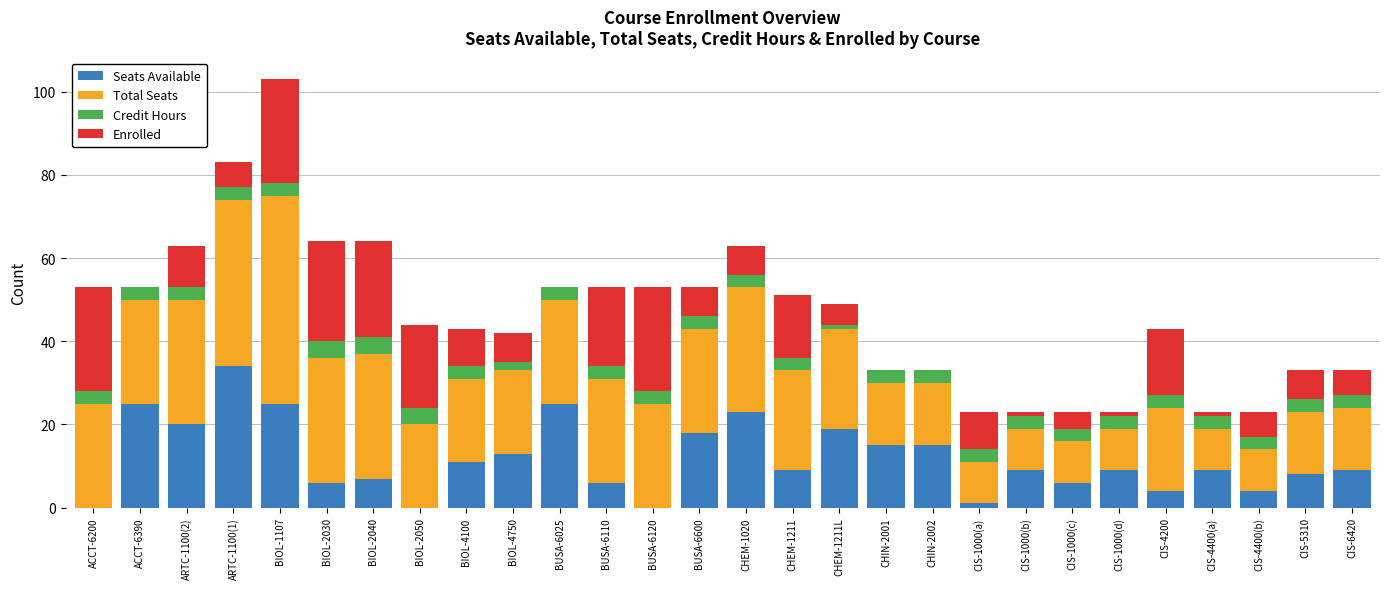

Count the number of categories in the chart.

28